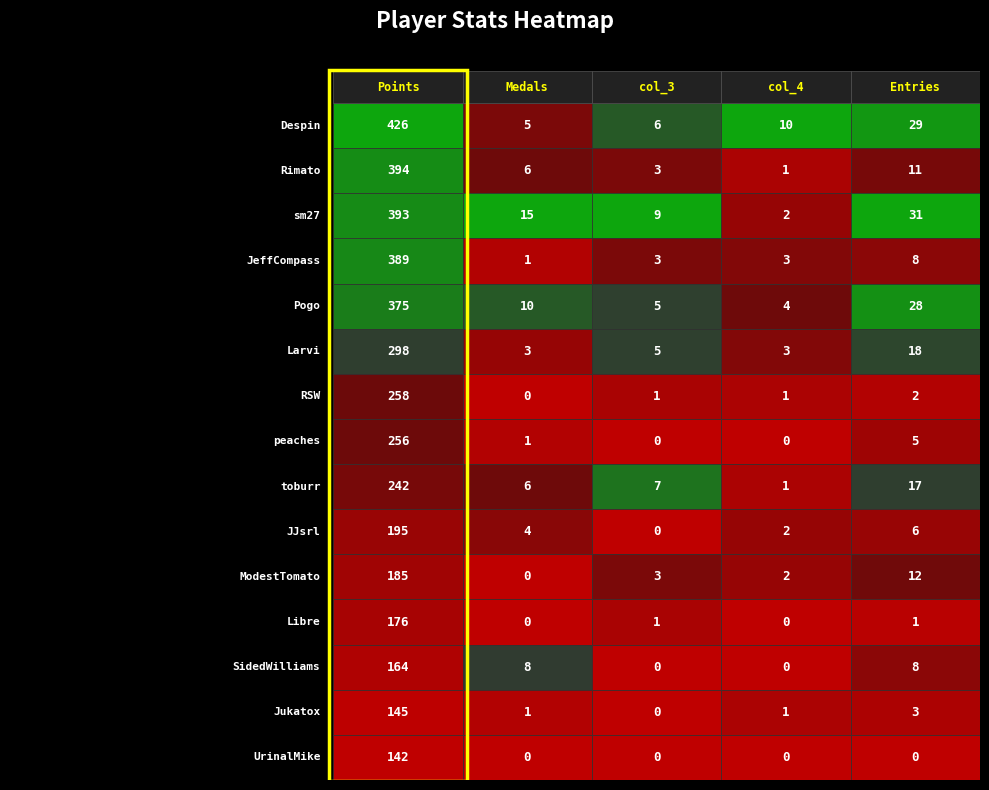

Reading left to right, extract all data points from this chart.

Despin: Despin=426	Rimato=5	sm27=6	JeffCompass=10	Pogo=29
Rimato: Despin=394	Rimato=6	sm27=3	JeffCompass=1	Pogo=11
sm27: Despin=393	Rimato=15	sm27=9	JeffCompass=2	Pogo=31
JeffCompass: Despin=389	Rimato=1	sm27=3	JeffCompass=3	Pogo=8
Pogo: Despin=375	Rimato=10	sm27=5	JeffCompass=4	Pogo=28
Larvi: Despin=298	Rimato=3	sm27=5	JeffCompass=3	Pogo=18
RSW: Despin=258	Rimato=0	sm27=1	JeffCompass=1	Pogo=2
peaches: Despin=256	Rimato=1	sm27=0	JeffCompass=0	Pogo=5
toburr: Despin=242	Rimato=6	sm27=7	JeffCompass=1	Pogo=17
JJsrl: Despin=195	Rimato=4	sm27=0	JeffCompass=2	Pogo=6
ModestTomato: Despin=185	Rimato=0	sm27=3	JeffCompass=2	Pogo=12
Libre: Despin=176	Rimato=0	sm27=1	JeffCompass=0	Pogo=1
SidedWilliams: Despin=164	Rimato=8	sm27=0	JeffCompass=0	Pogo=8
Jukatox: Despin=145	Rimato=1	sm27=0	JeffCompass=1	Pogo=3
UrinalMike: Despin=142	Rimato=0	sm27=0	JeffCompass=0	Pogo=0